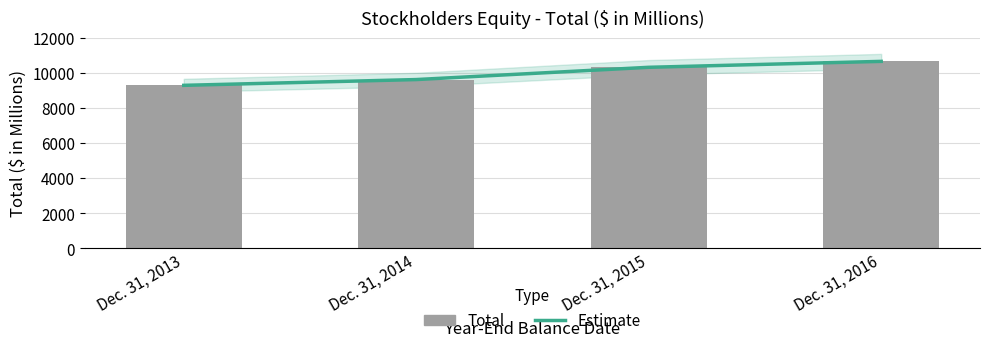

What is the value of the Total bar at the 3rd from the left?

10346